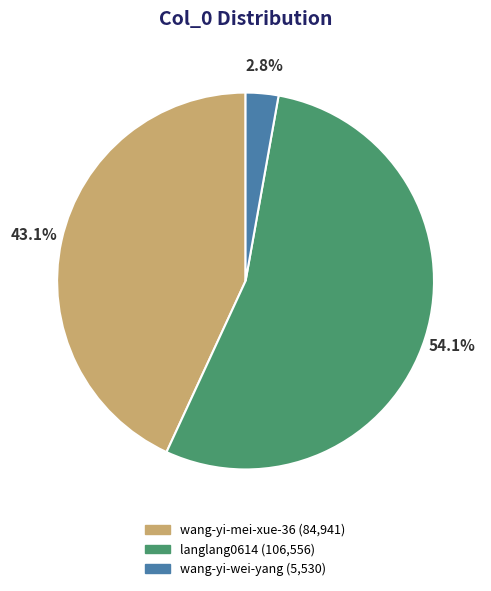

What is the ratio of the value at wang-yi-wei-yang to the value at langlang0614?

0.1